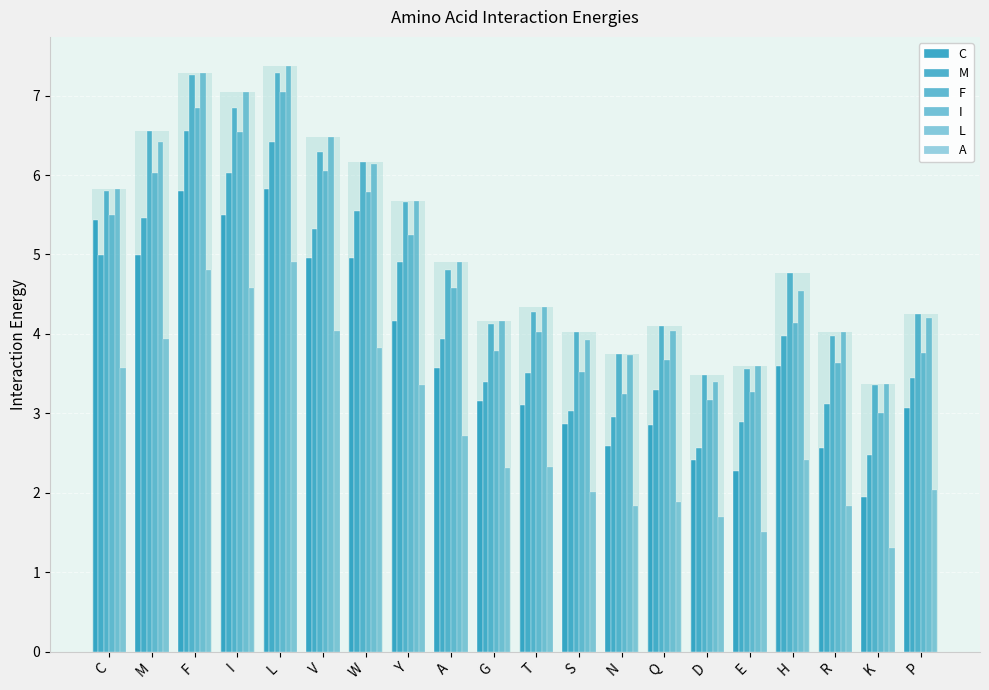

Count the number of categories in the chart.

20